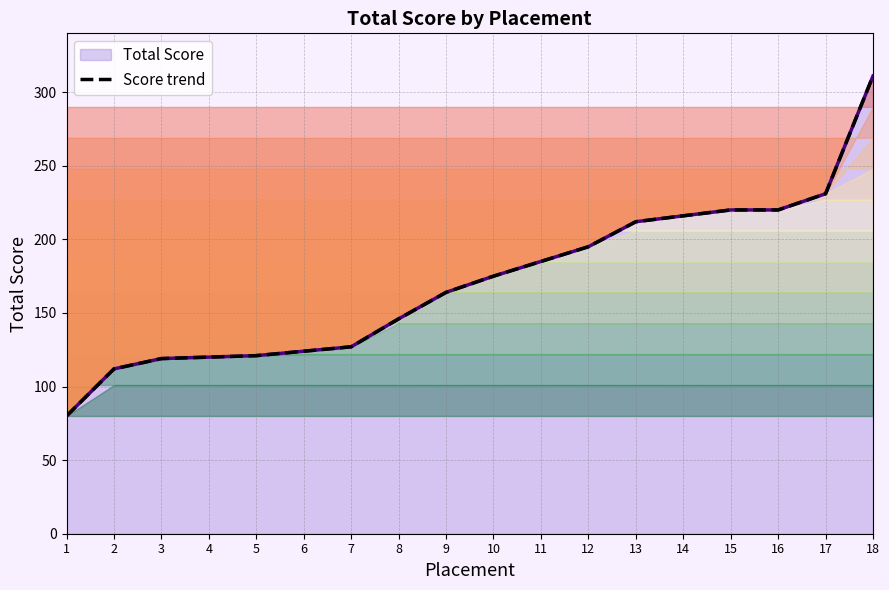

Where does the data first go above 175?

11